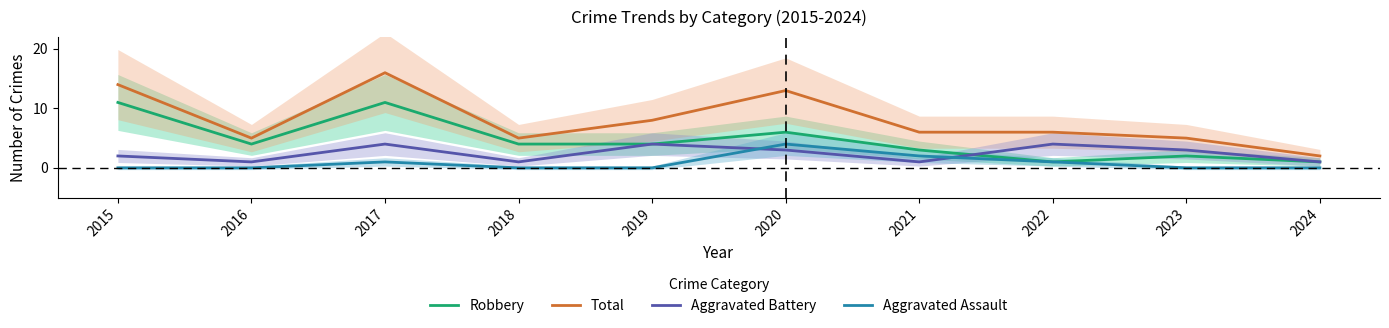

Which series has the largest total across all categories?

Total